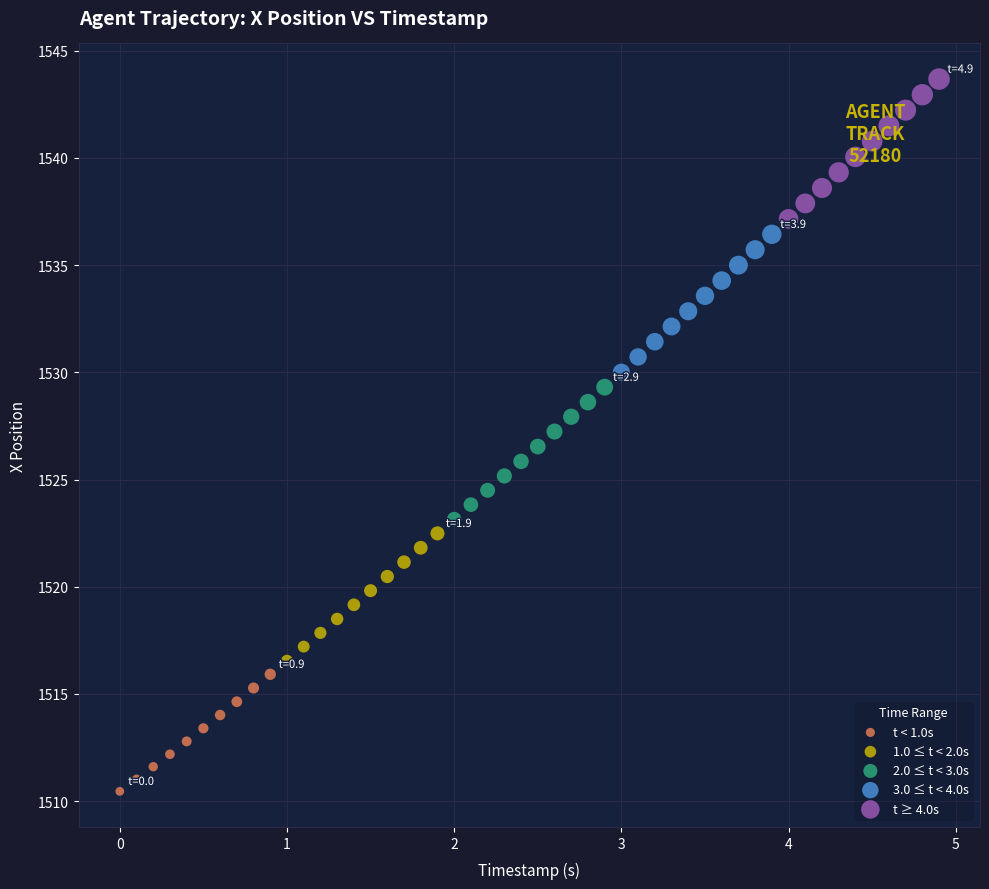

Which series reaches the minimum Y coordinate?

t < 1.0s